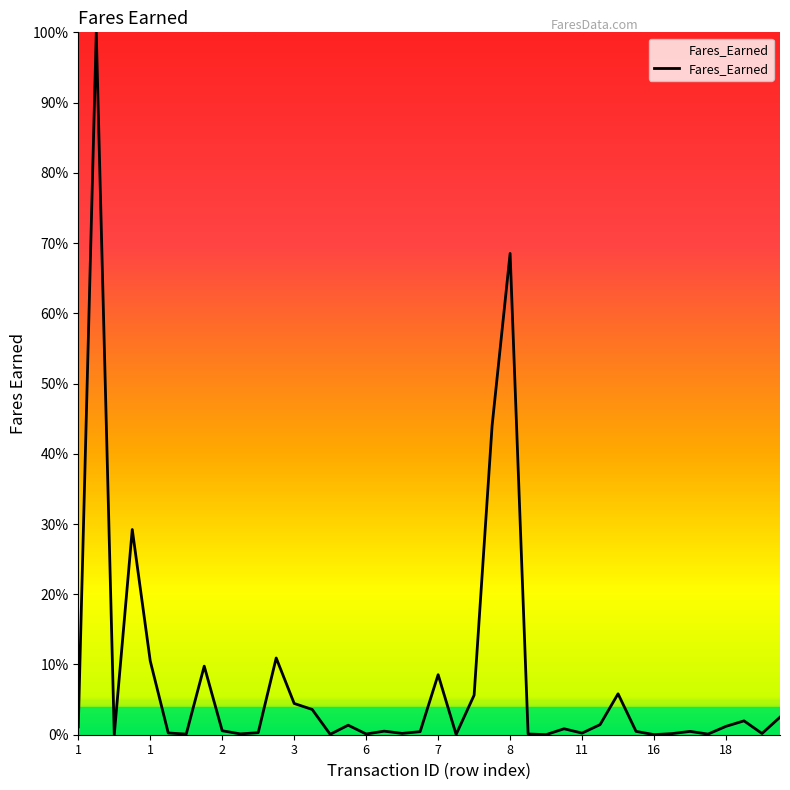

Does the chart have visible grid lines?

No